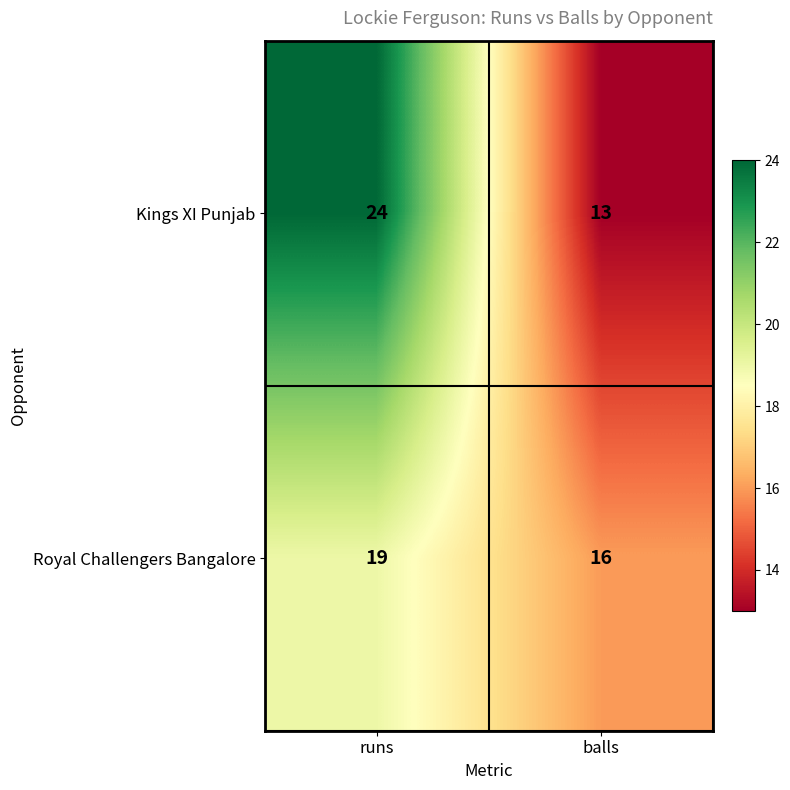

At which label is Kings XI Punjab closest to 18?

balls